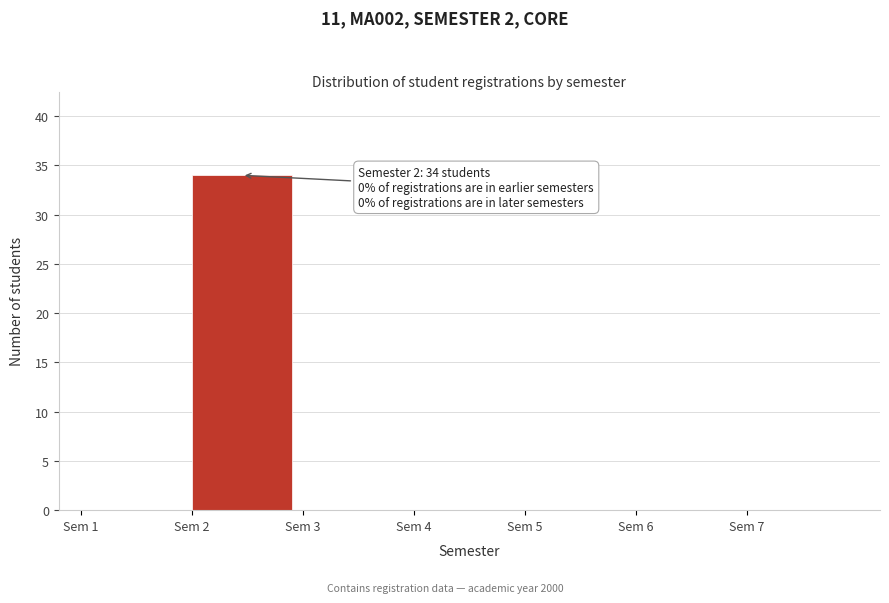

Which range on the x-axis has the tallest bar?

2 to 3